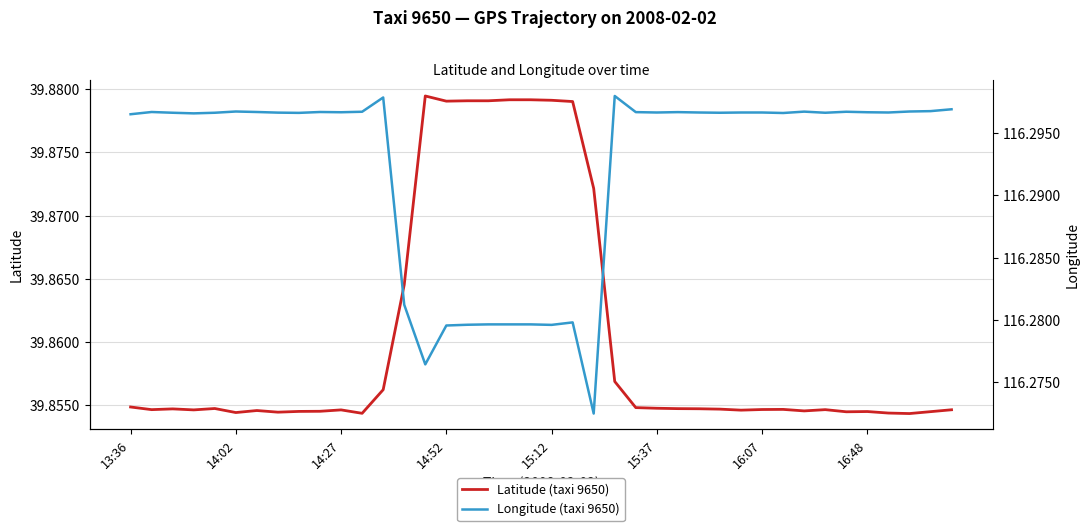

Between 32 and 33, which series saw the biggest shift?

Latitude (taxi 9650)